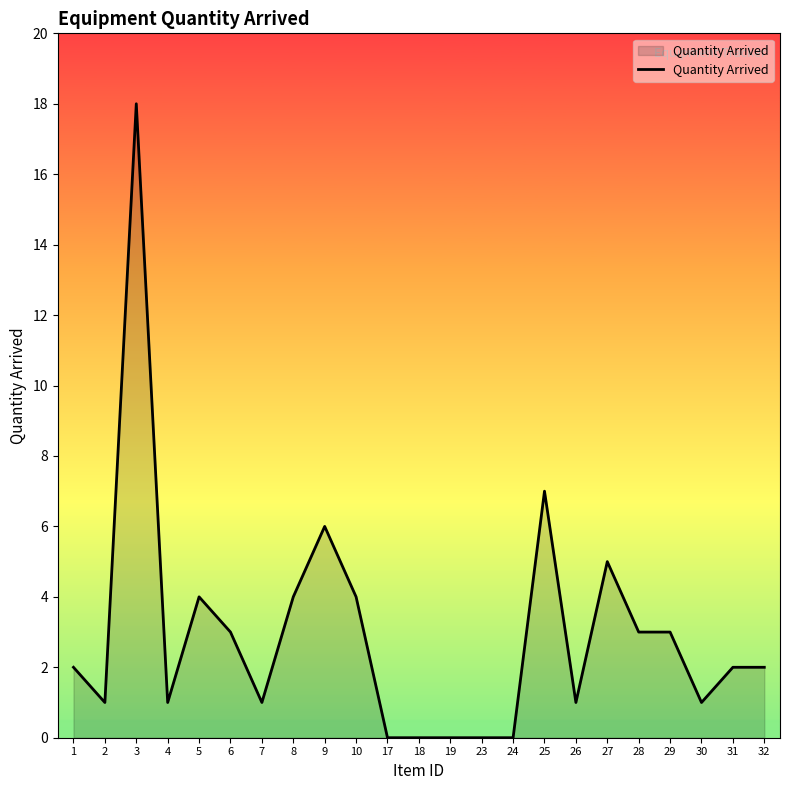

What is the sum of the values at 9 and 1?

8